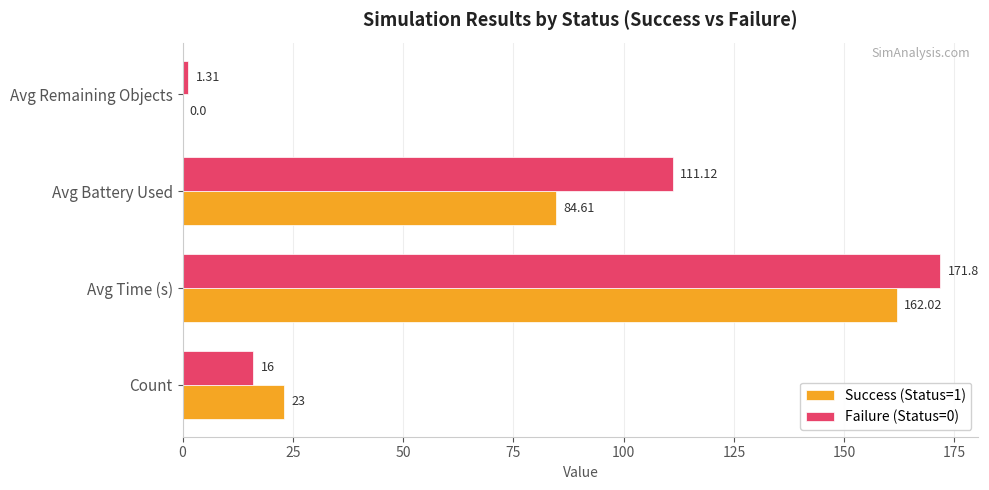

What is the sum of all Success (Status=1) values?

269.6